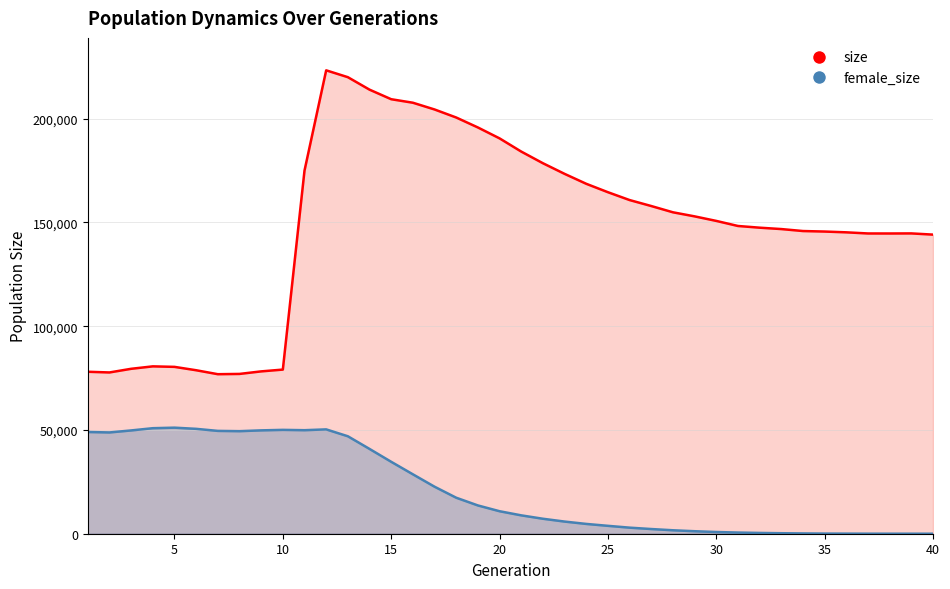

What is the greatest value displayed?

223253